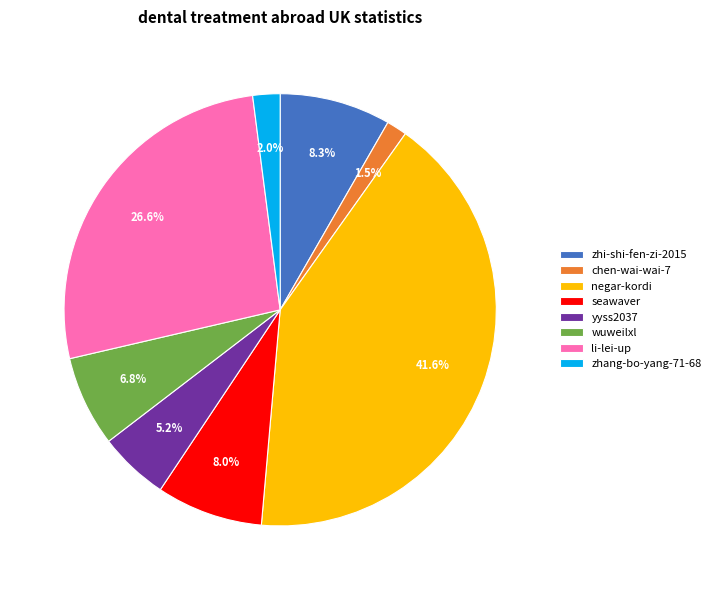

Which has a higher value, wuweilxl or zhi-shi-fen-zi-2015?

zhi-shi-fen-zi-2015